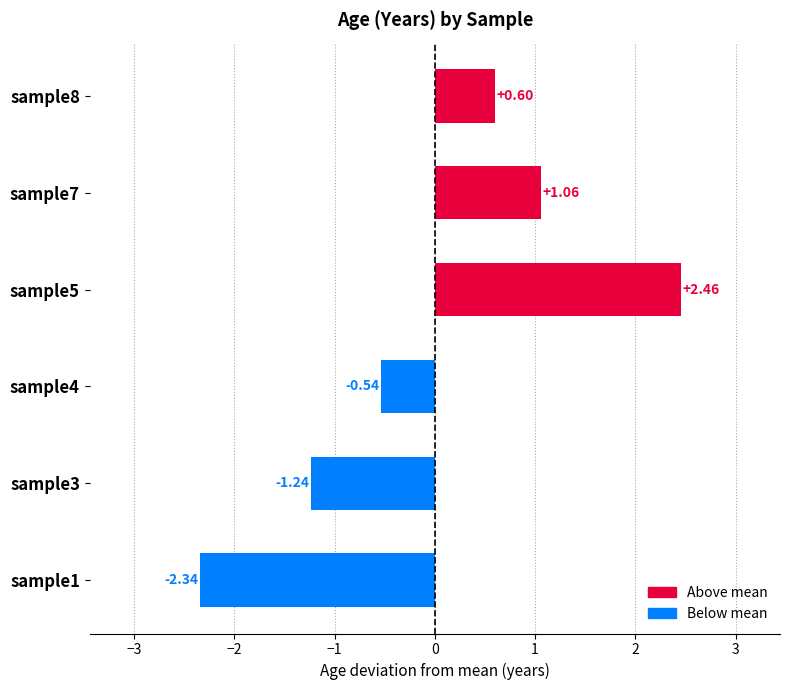

What is the difference between the maximum and minimum values?

4.8